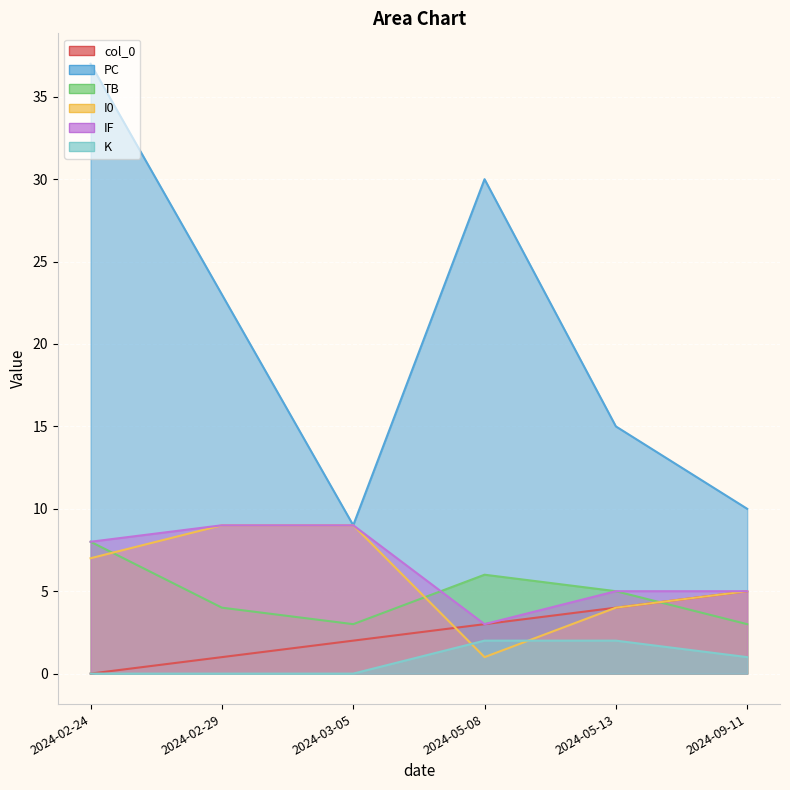

Is it true that K equals 1 at 2024-05-08?

False